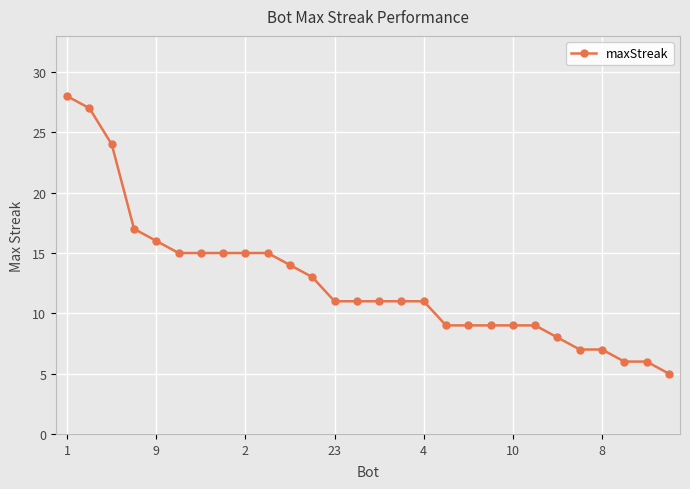

What is the greatest value displayed?

28